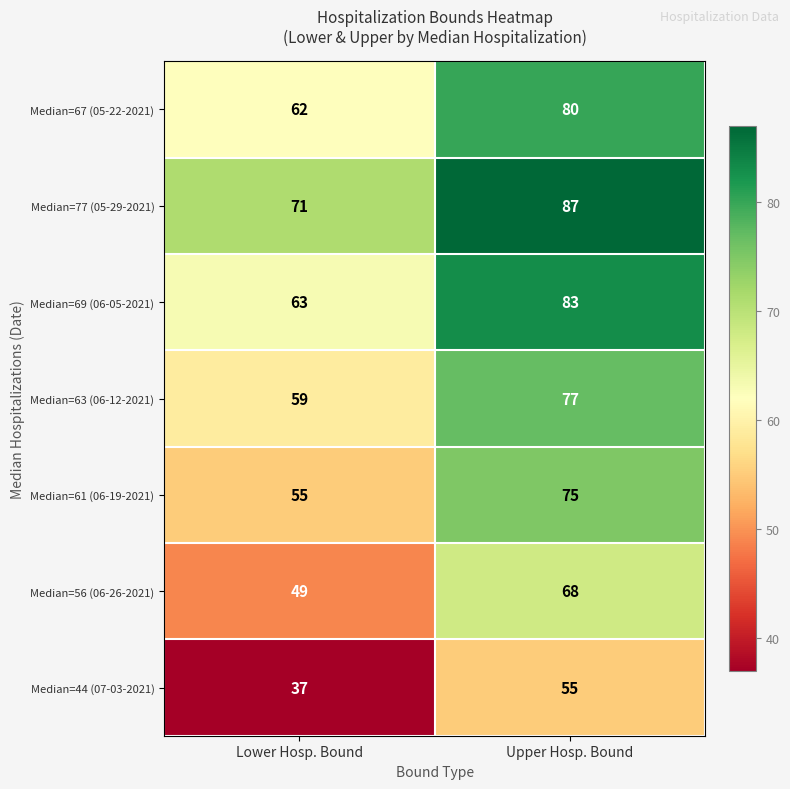

The value of Median=61 (06-19-2021) at Lower Hosp. Bound is 92. True or false?

False